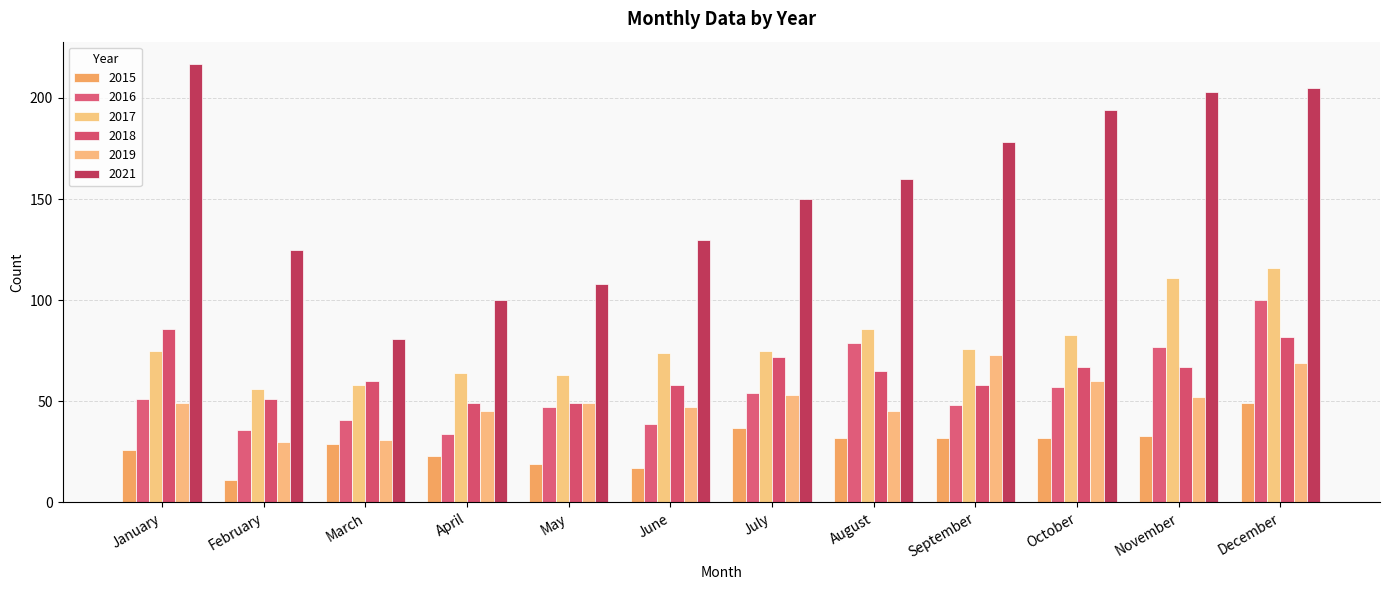

Reading left to right, extract all data points from this chart.

2015: January=26	February=11	March=29	April=23	May=19	June=17	July=37	August=32	September=32	October=32	November=33	December=49
2016: January=51	February=36	March=41	April=34	May=47	June=39	July=54	August=79	September=48	October=57	November=77	December=100
2017: January=75	February=56	March=58	April=64	May=63	June=74	July=75	August=86	September=76	October=83	November=111	December=116
2018: January=86	February=51	March=60	April=49	May=49	June=58	July=72	August=65	September=58	October=67	November=67	December=82
2019: January=49	February=30	March=31	April=45	May=49	June=47	July=53	August=45	September=73	October=60	November=52	December=69
2021: January=217	February=125	March=81	April=100	May=108	June=130	July=150	August=160	September=178	October=194	November=203	December=205